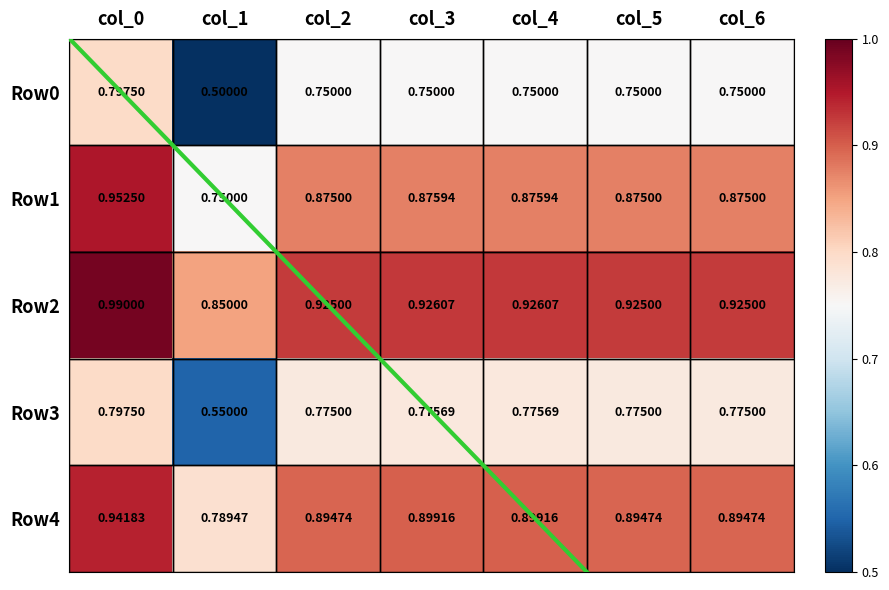

Is the value of Row3 at col_2 greater than the value of Row1 at col_2?

No